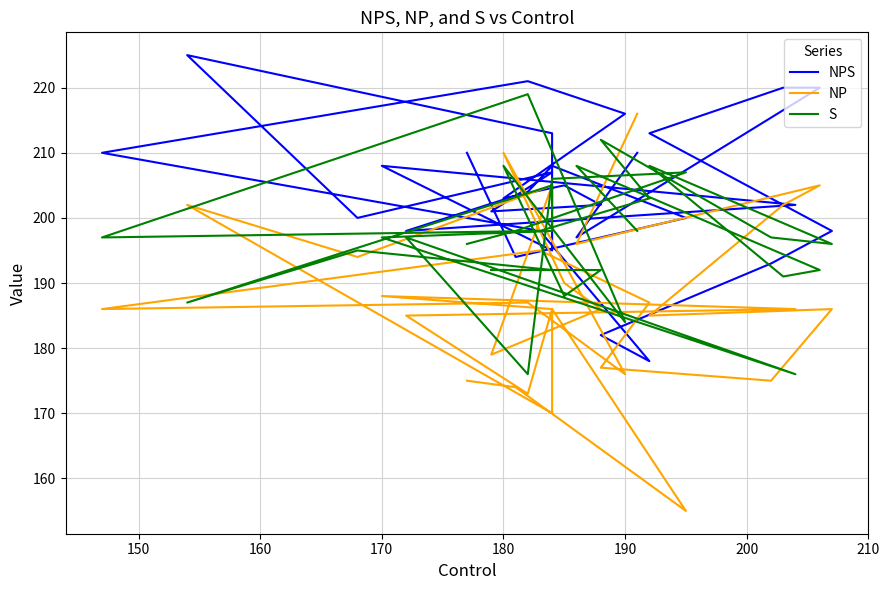

What are all the series names shown in the legend?

NPS, NP, S